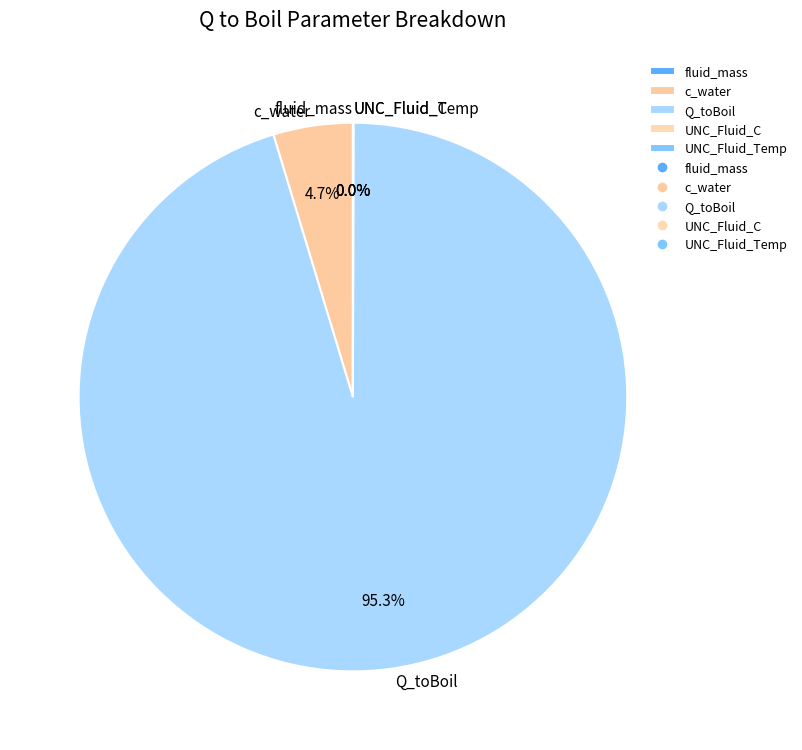

What is the largest slice in the pie chart?

Q_toBoil